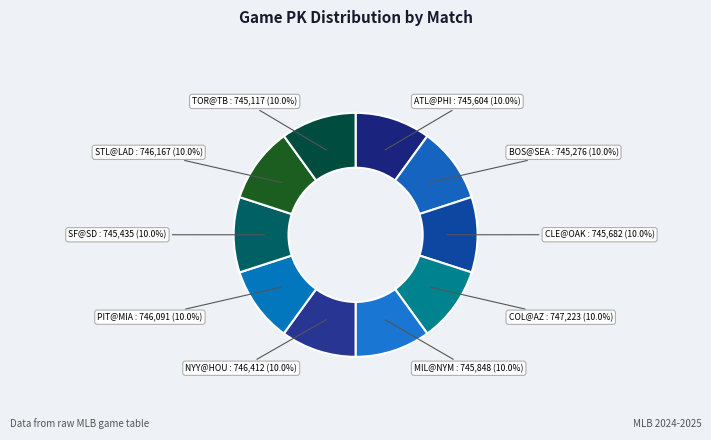

How many slices are in this pie chart?

10